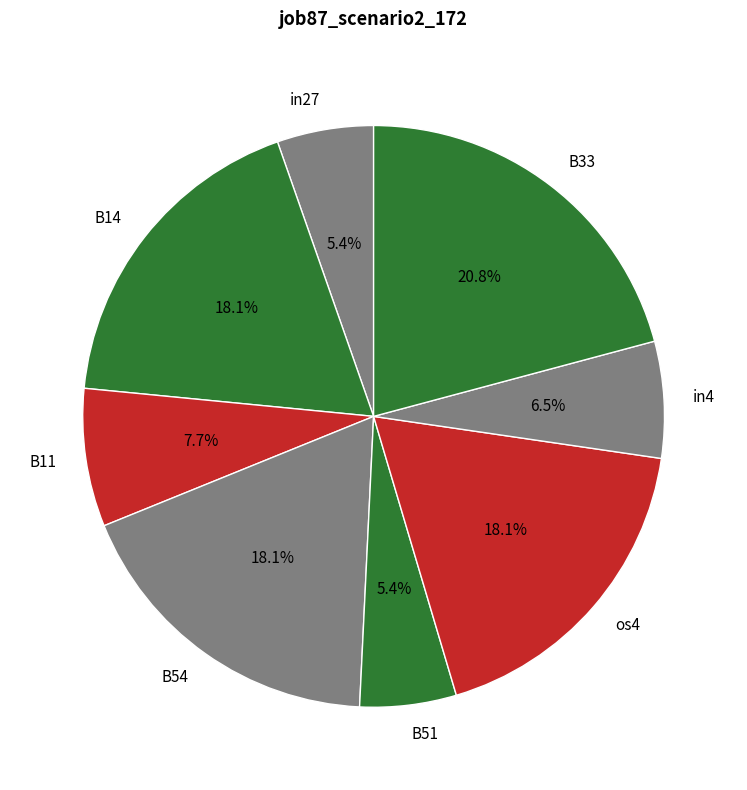

Do B54 and B33 together represent more than half of the pie?

No